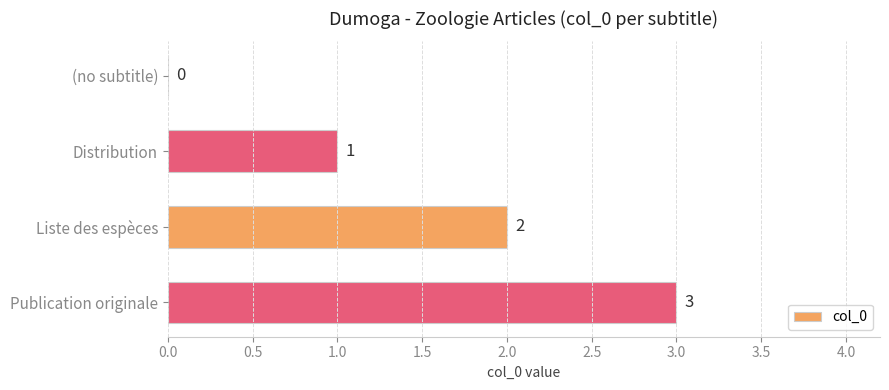

What is the greatest value displayed?

3